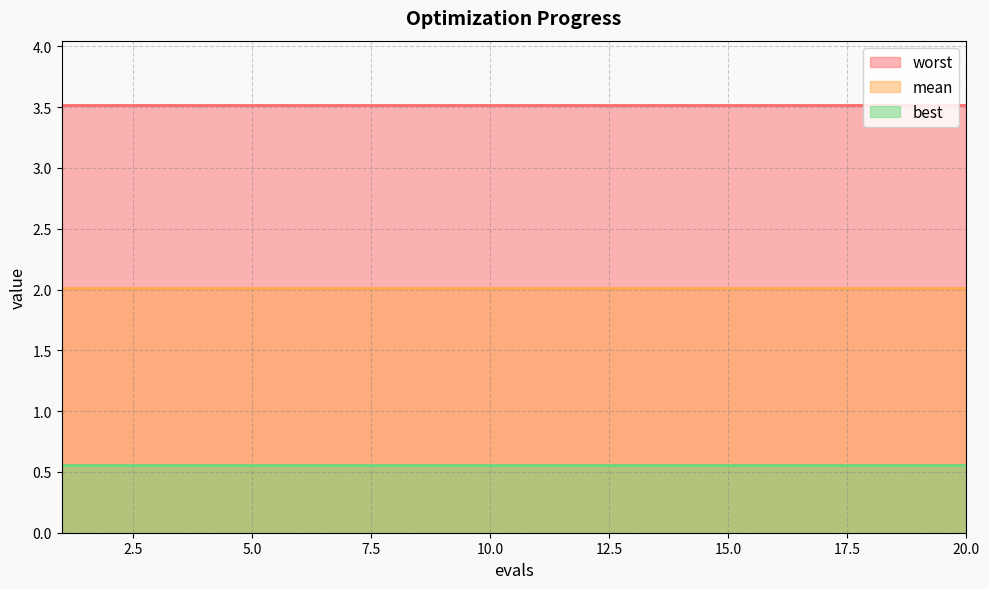

Count the number of data series in this chart.

3